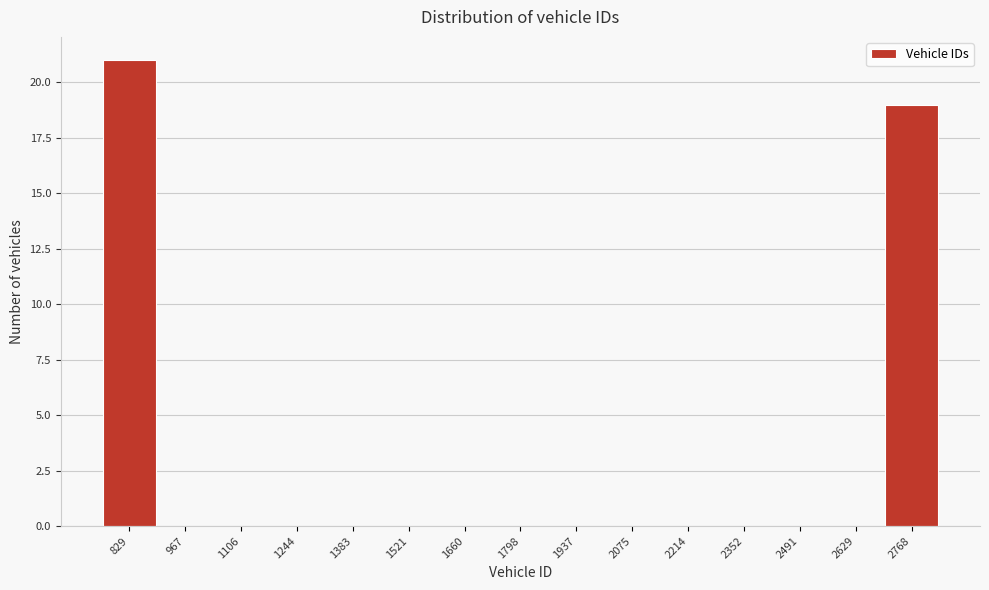

Reading left to right, transcribe all the data shown in this chart.

829=21	967=0	1106=0	1244=0	1383=0	1521=0	1660=0	1798=0	1937=0	2075=0	2214=0	2352=0	2491=0	2629=0	2768=19